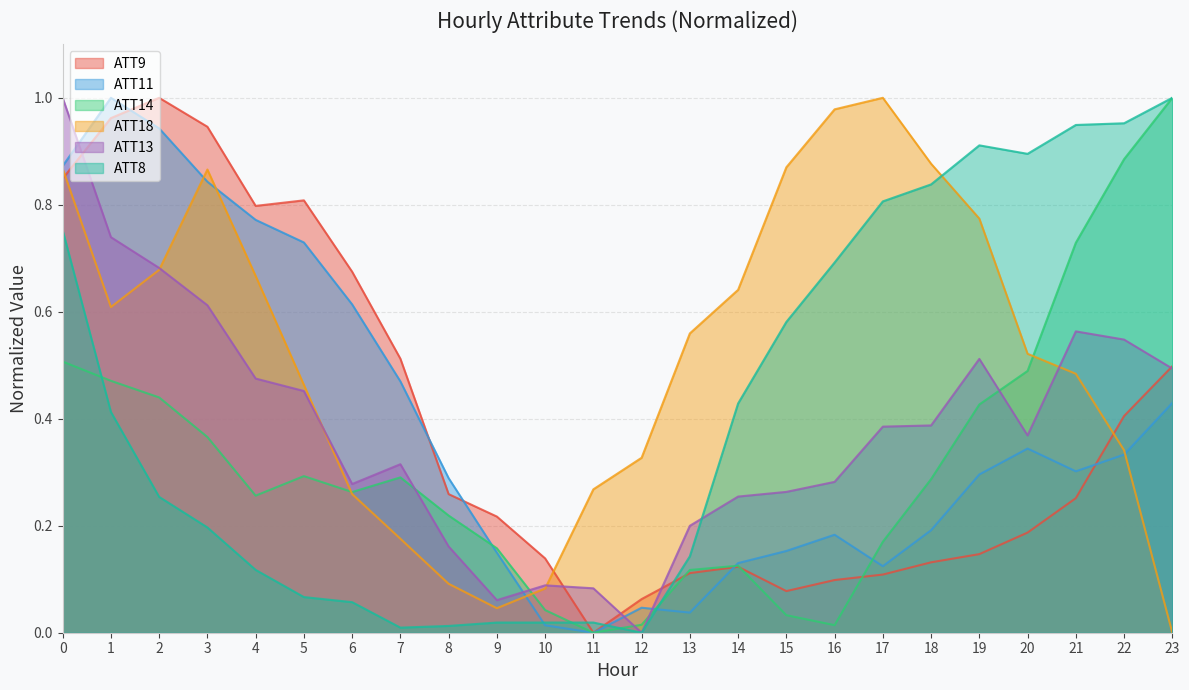

Which has a higher value, 16 or 12?

16